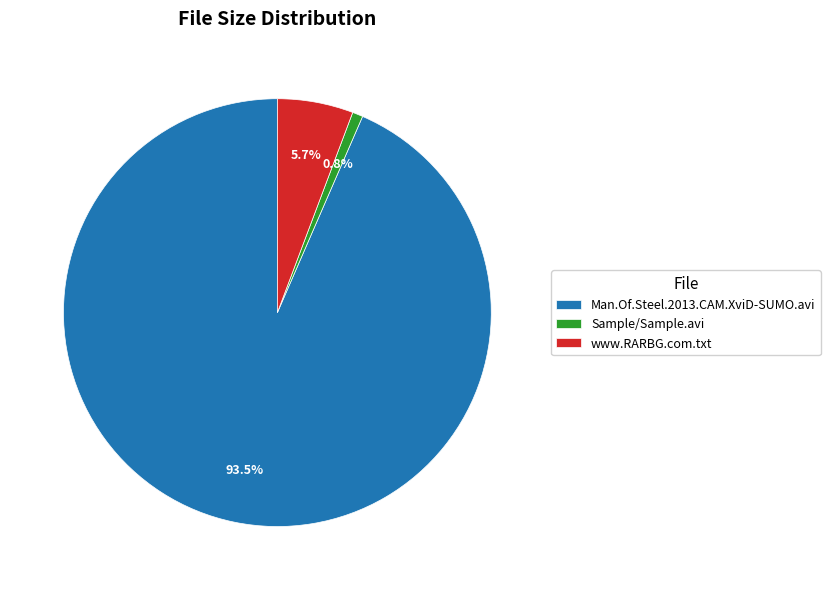

Rank the categories by value from highest to lowest.

Man.Of.Steel.2013.CAM.XviD-SUMO.avi, www.RARBG.com.txt, Sample/Sample.avi